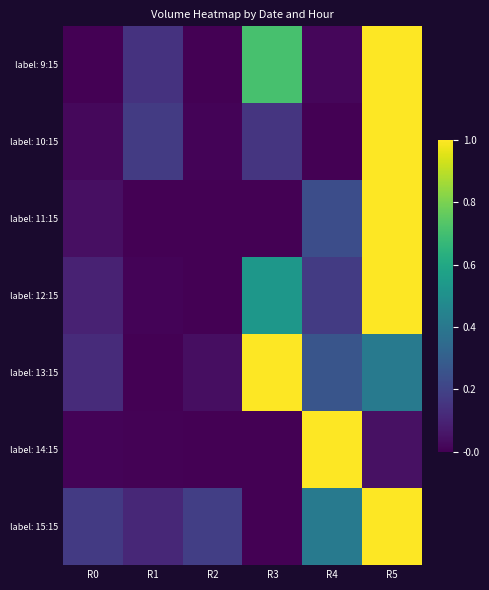

At which category is the sum across all series the highest?

R5